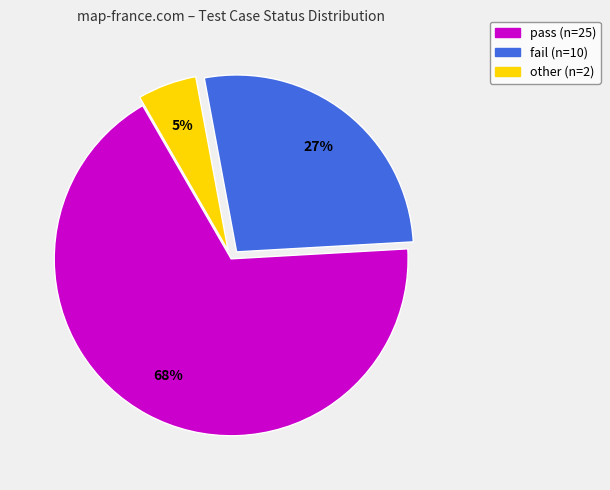

What percentage is the pass slice, to the nearest percent?

68%